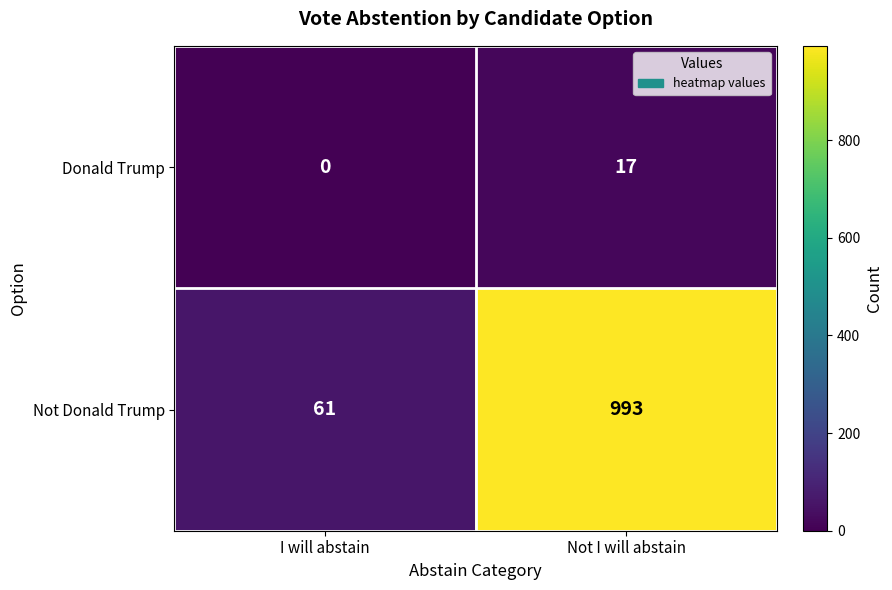

What is the greatest value displayed?

993